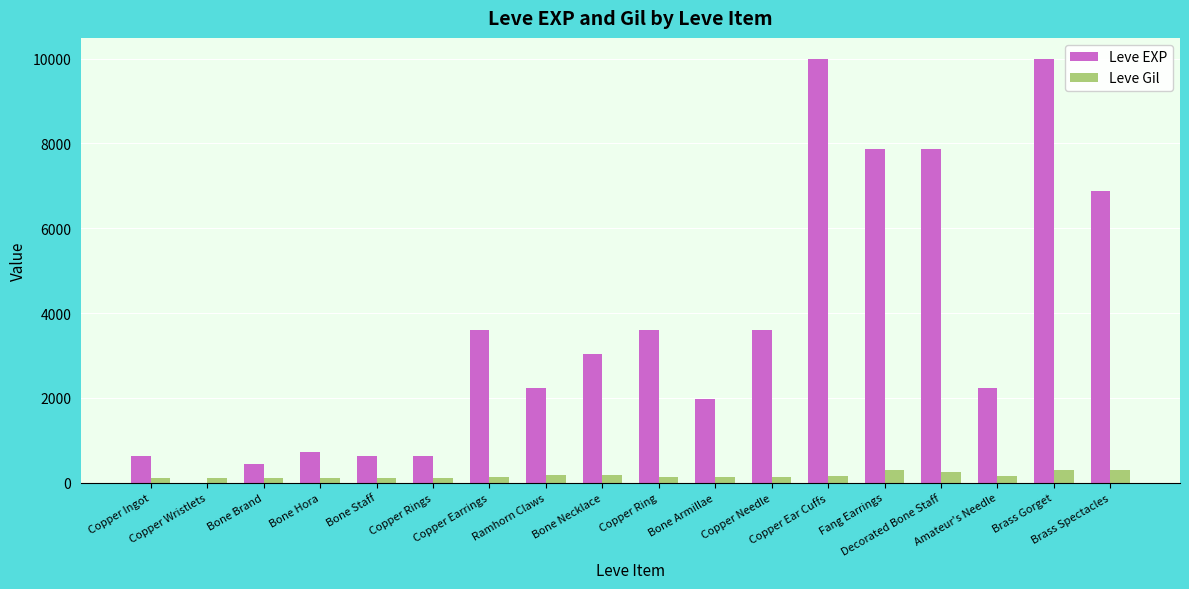

Which series has the largest total across all categories?

Leve EXP